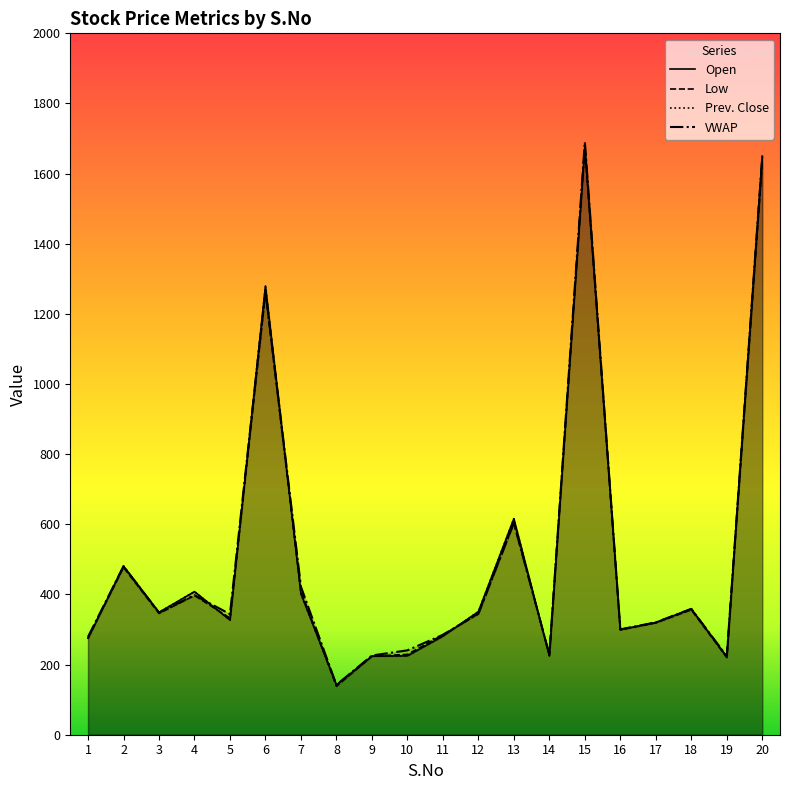

Does the chart display data point markers on the line(s)?

No